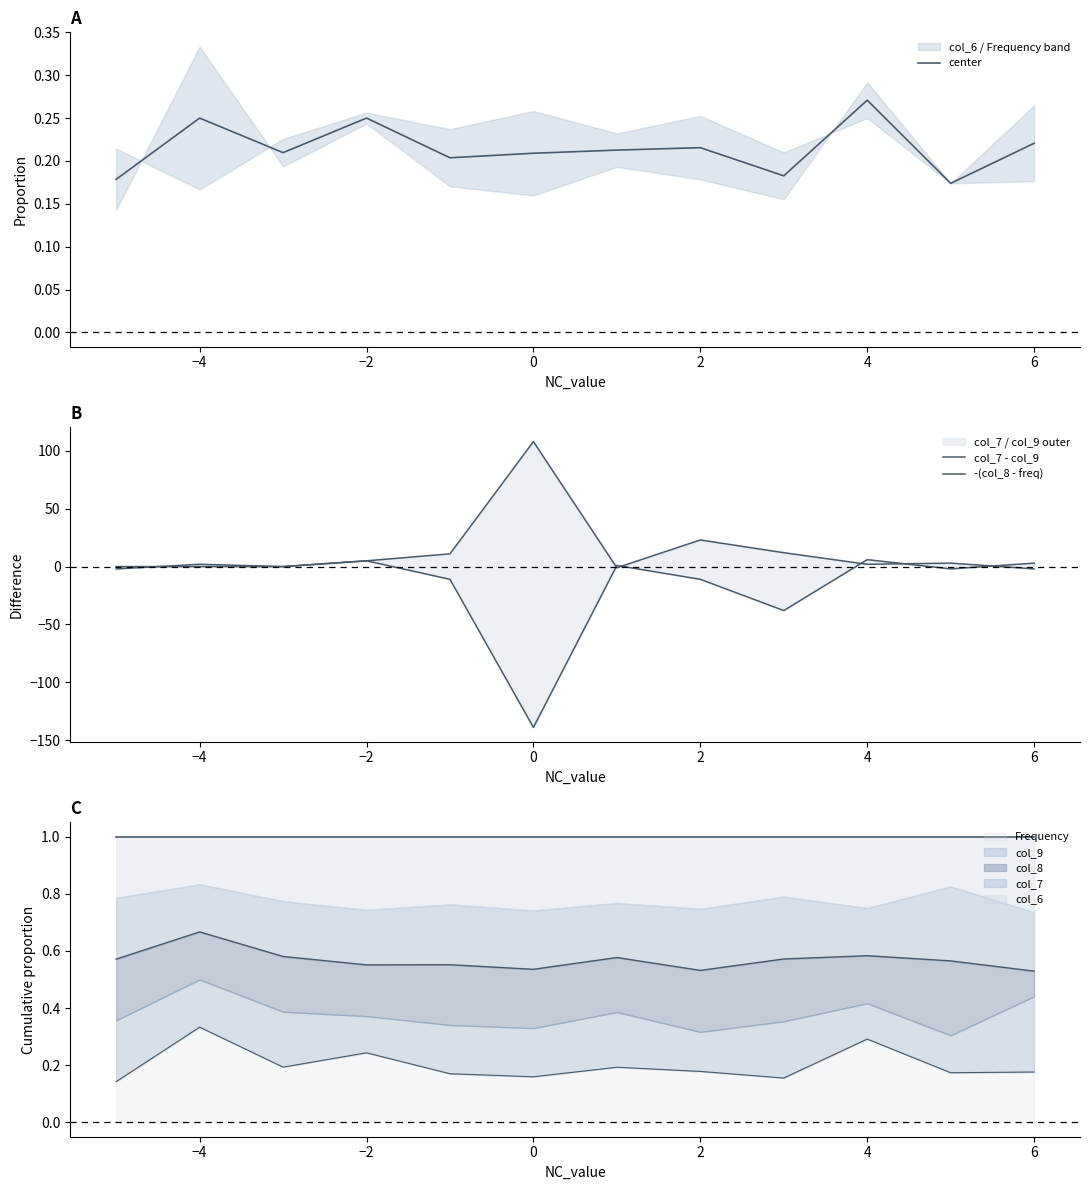

Is it true that Frequency equals 0.2 at 4?

False